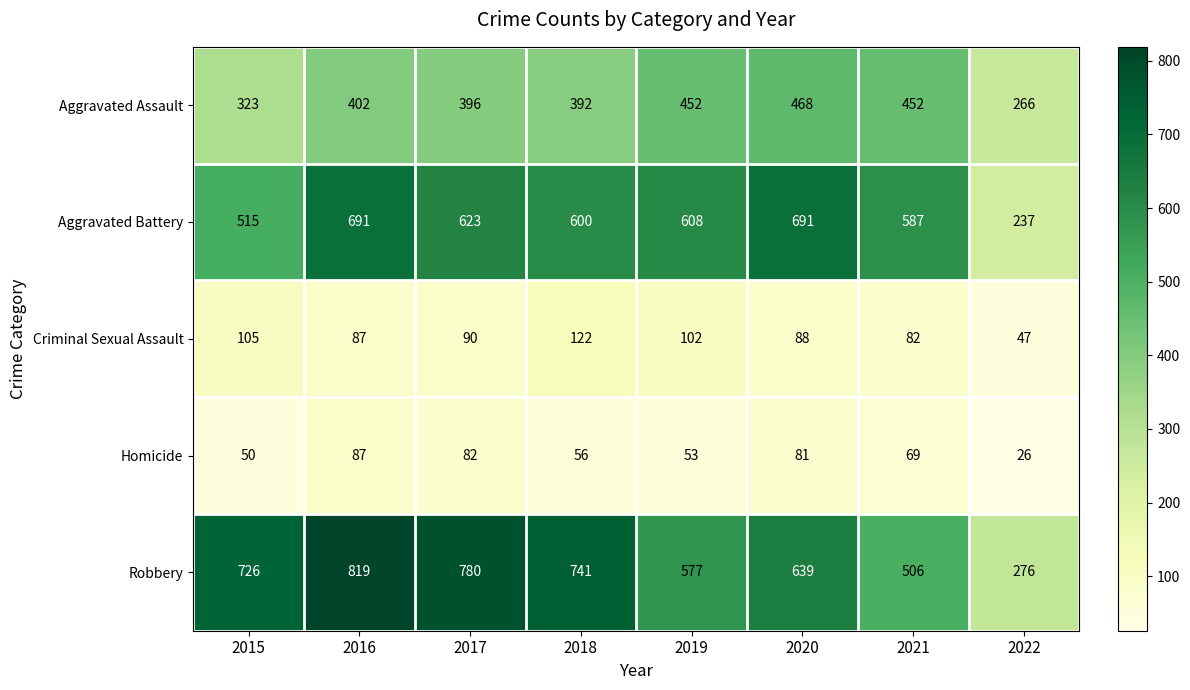

Where is Homicide nearest to the value 56?

2018